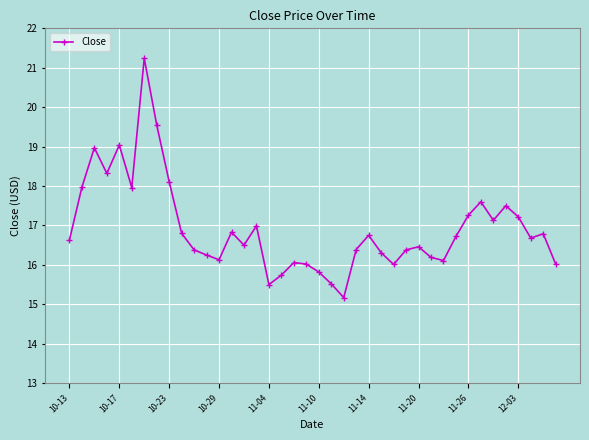

What is the maximum value shown in the chart?

21.2